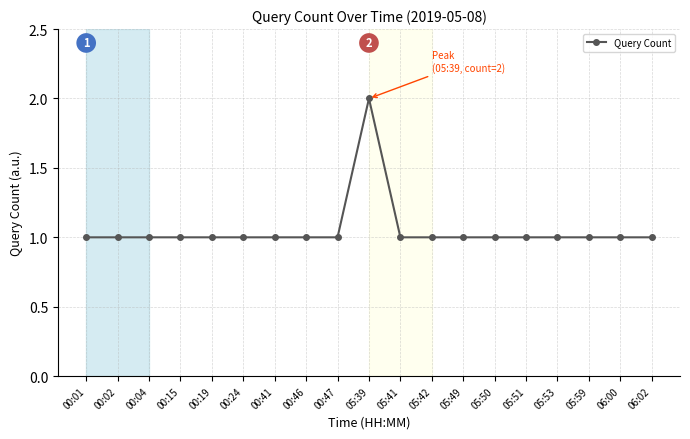

What is the value of the 15th point from the left?

1